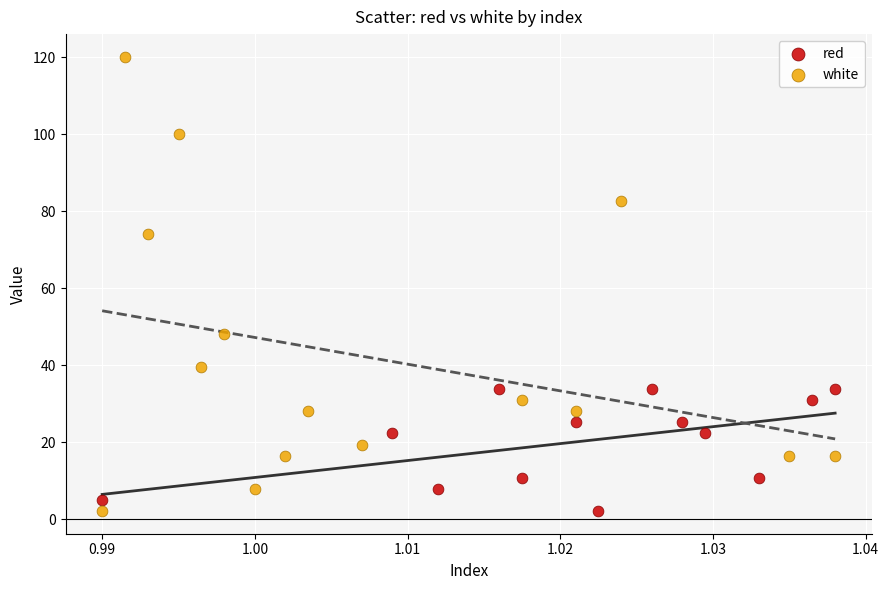

Which series has the widest spread of Y values?

white